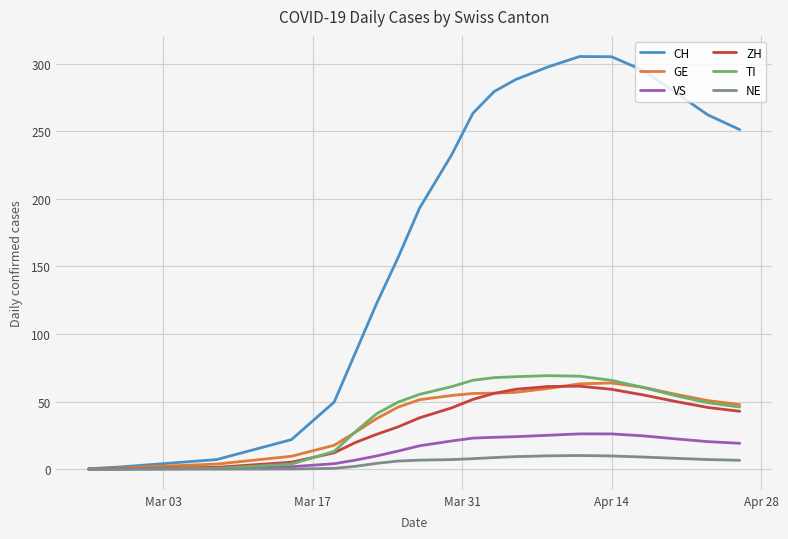

Which series has the largest total across all categories?

CH